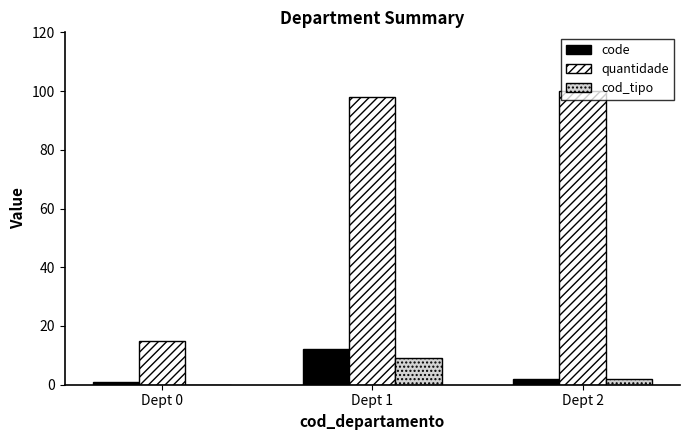

Is the value of cod_tipo at Dept 1 greater than the value of code at Dept 2?

Yes